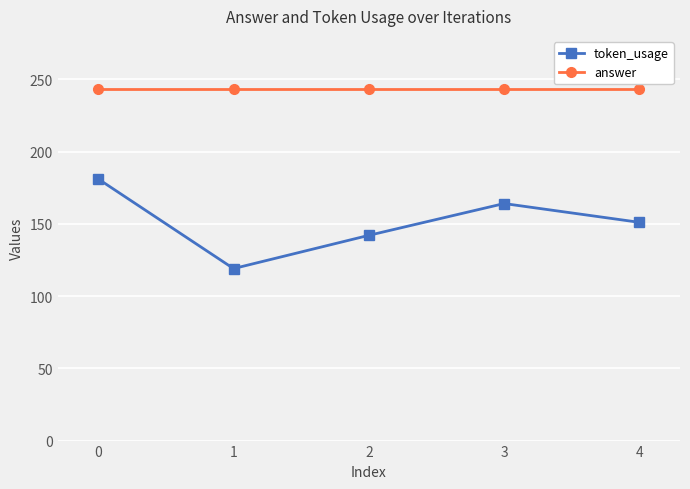

What is the value of the token_usage point at the 4th from the left?

164